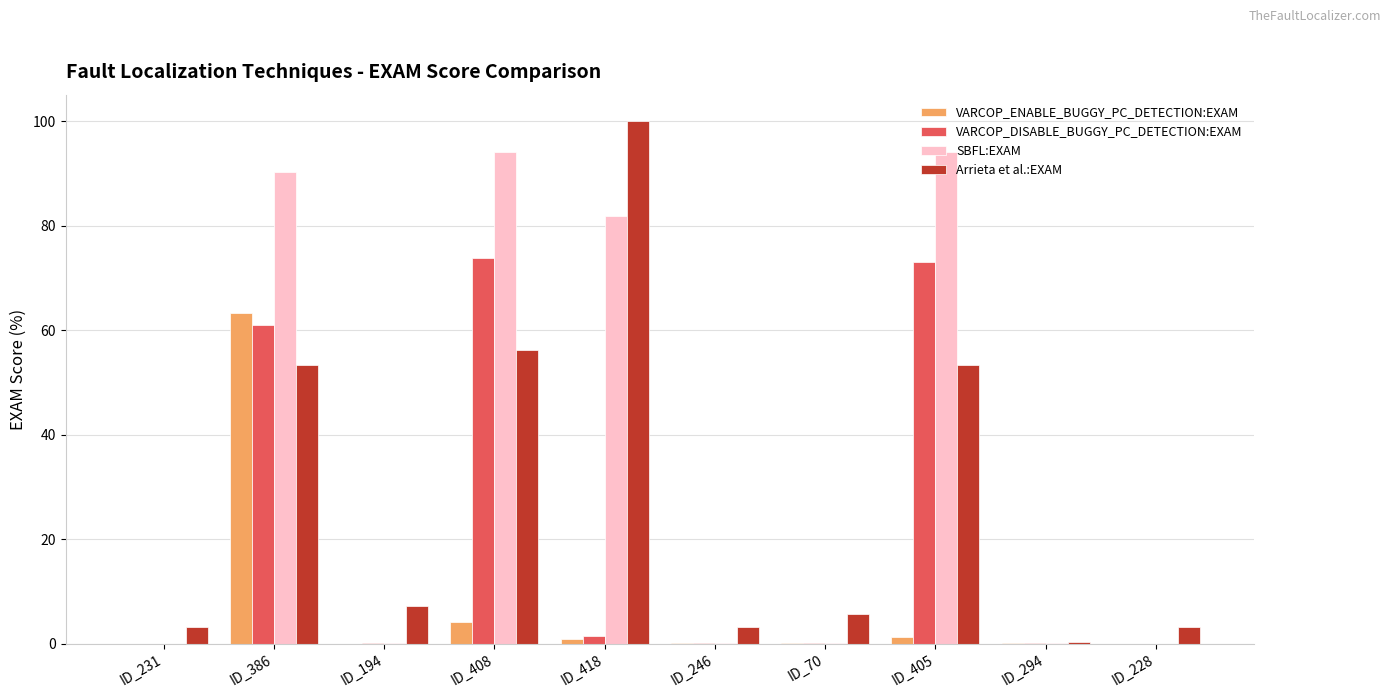

Which series has the largest total across all categories?

SBFL:EXAM